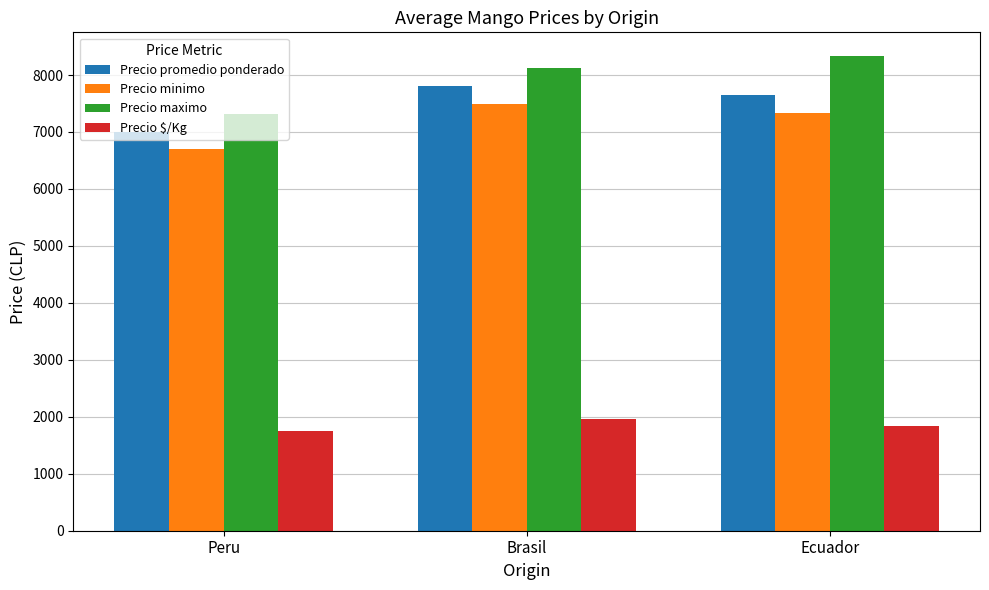

Where does the Precio $/Kg series first go above 1834?

Brasil